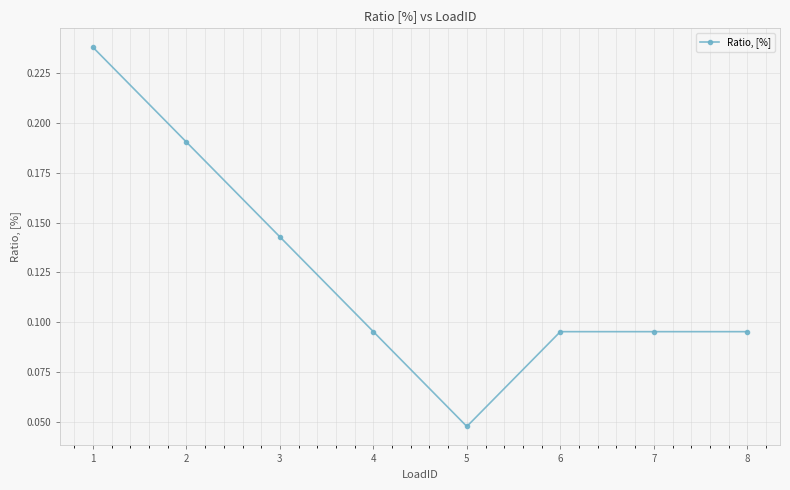

Is it true that the value at 7 is 0.0?

False